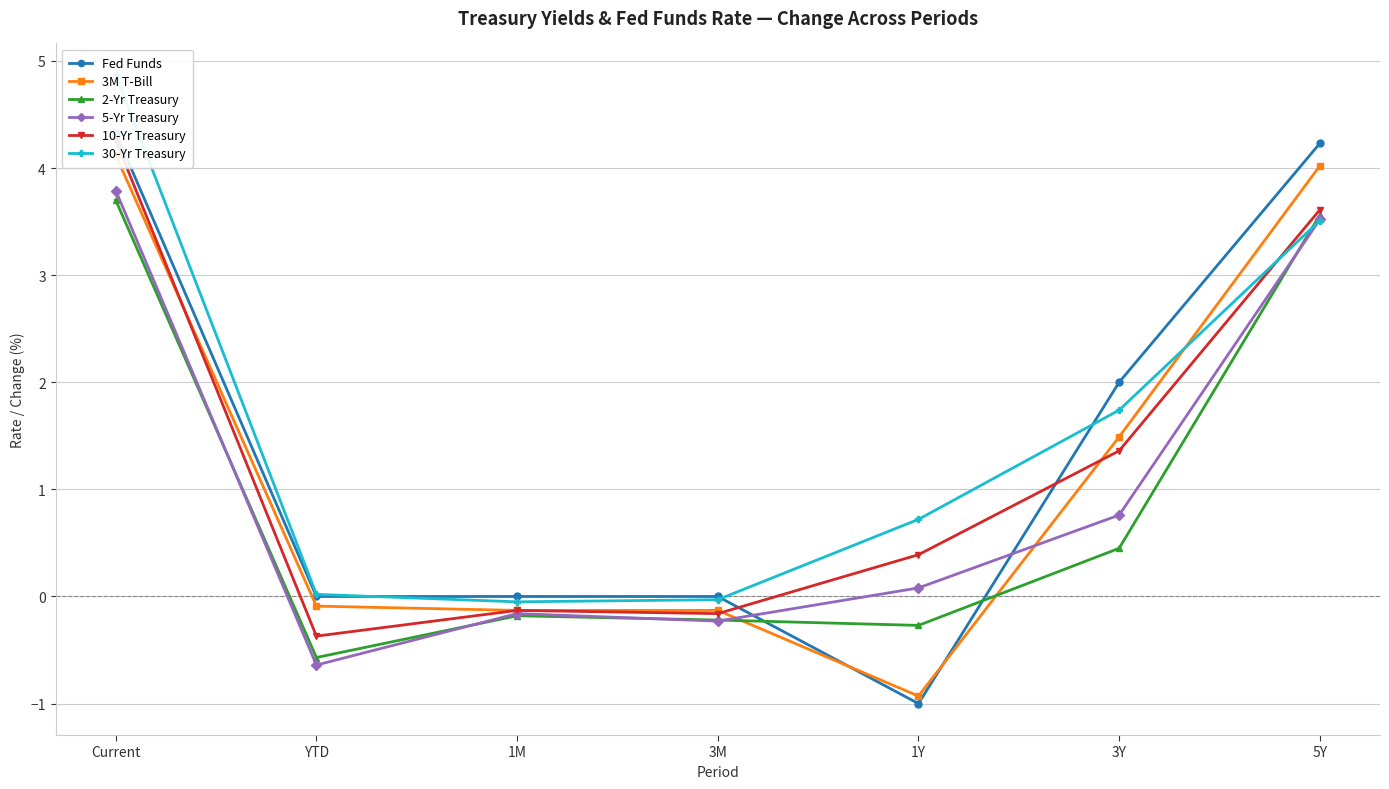

How many times do 30-Yr Treasury and 2-Yr Treasury cross each other?

1